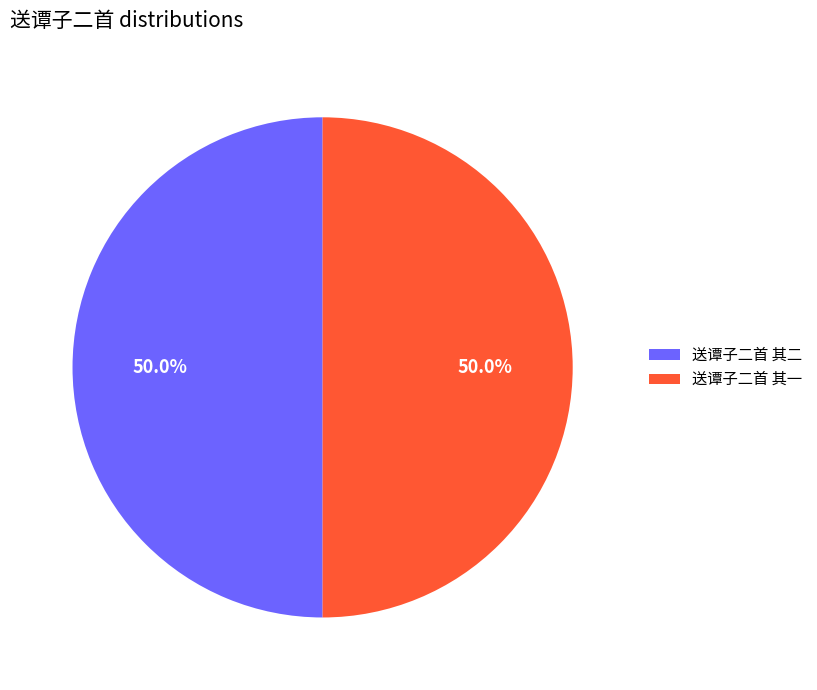

Approximately how many times larger is the value at 送谭子二首 其二 compared to 送谭子二首 其一?

1.0